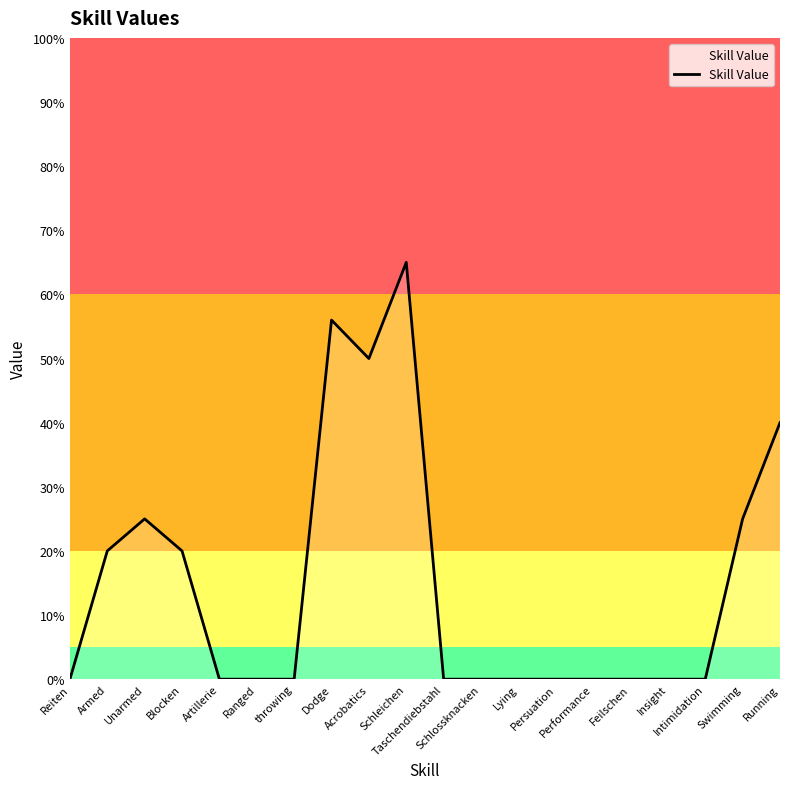

The value at Insight is 0. True or false?

True